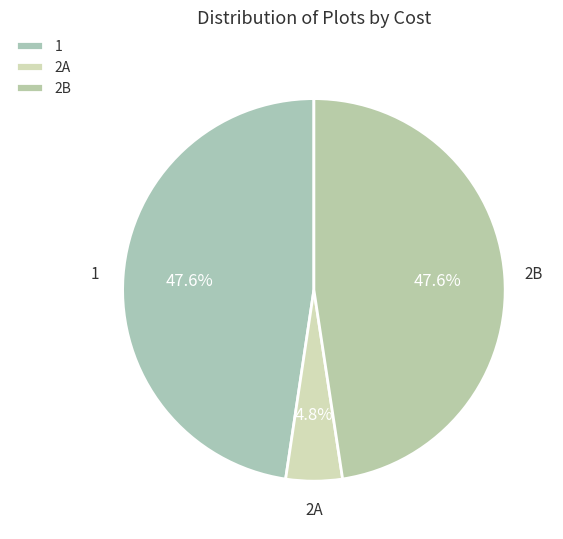

What is the total percentage of 2A and 1?

52.4%